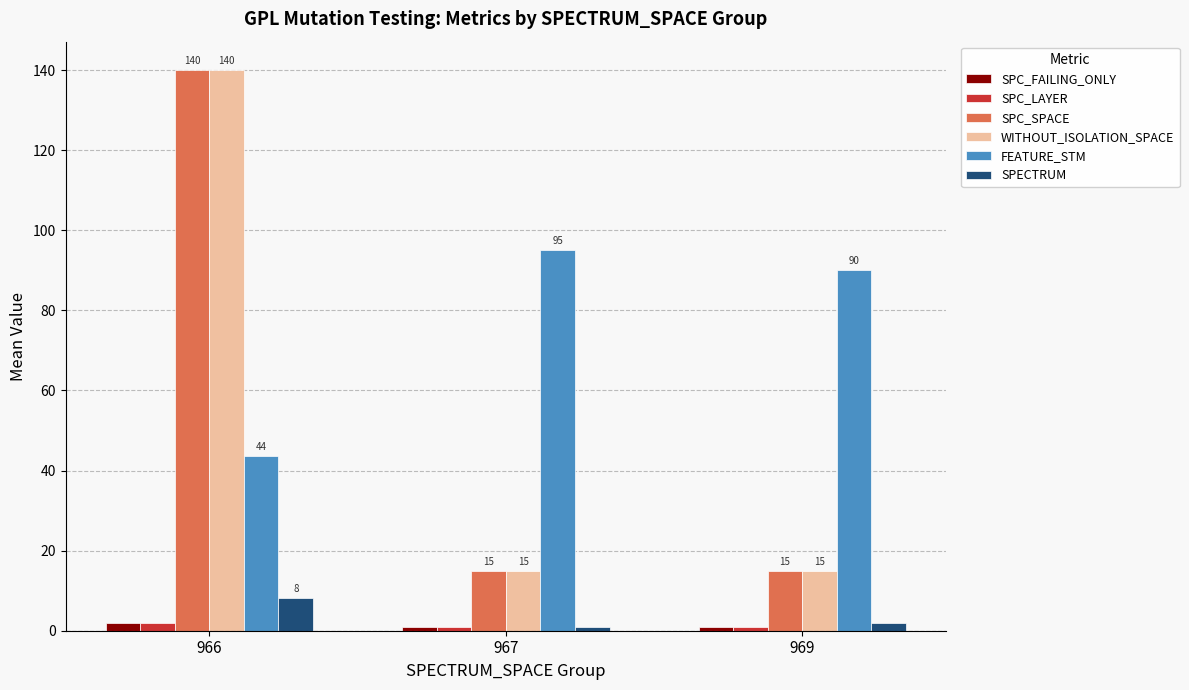

Rank the categories by FEATURE_STM value from highest to lowest.

967, 969, 966